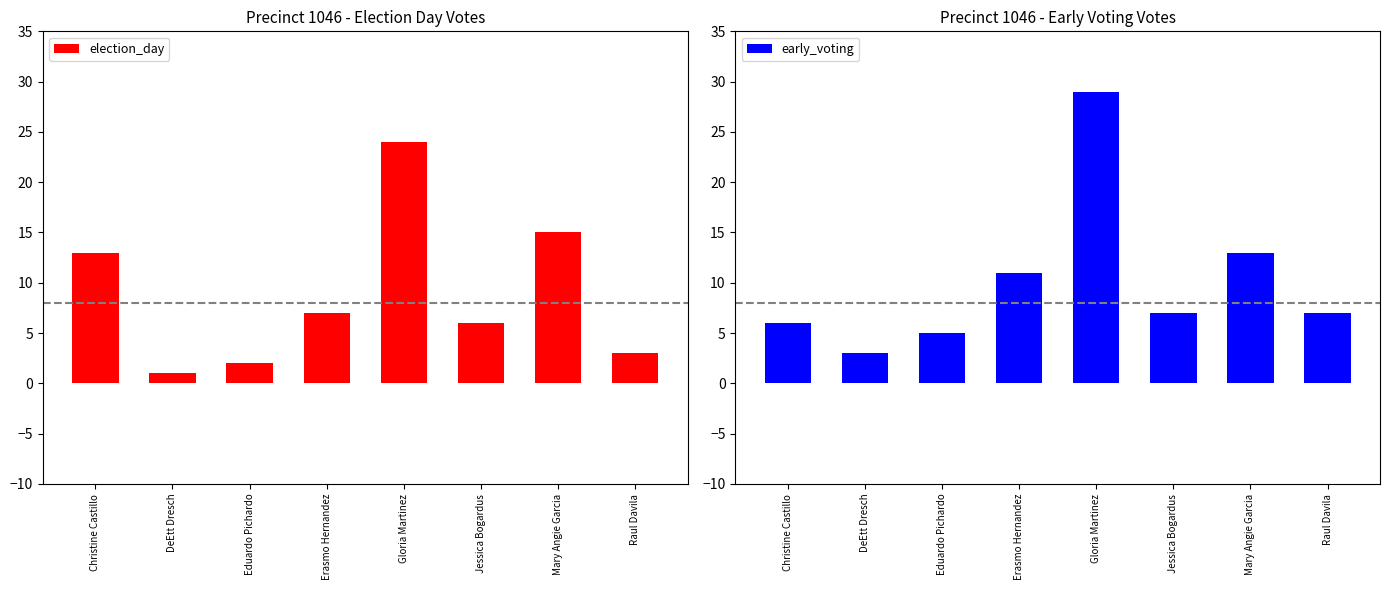

What is the difference between the maximum and minimum values in the election_day series?

23